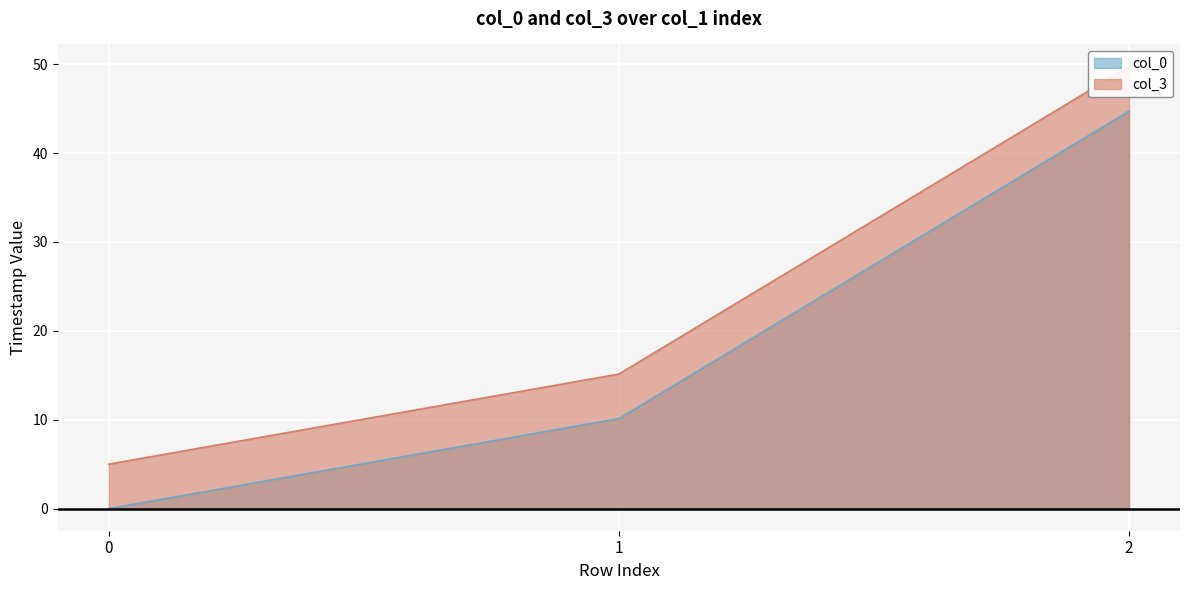

What is the spread (max minus min) of values at 1?

5.0